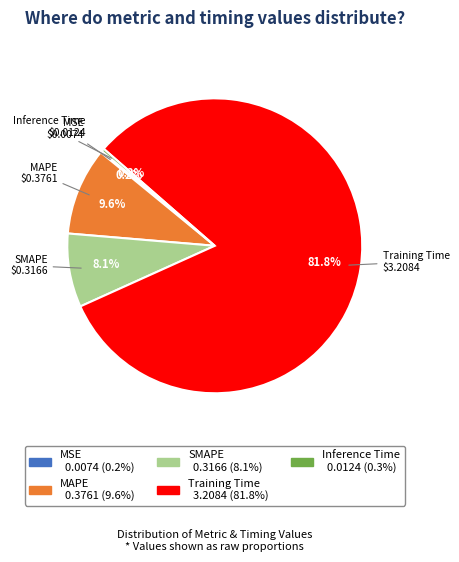

What percentage is the SMAPE slice, to the nearest percent?

8%